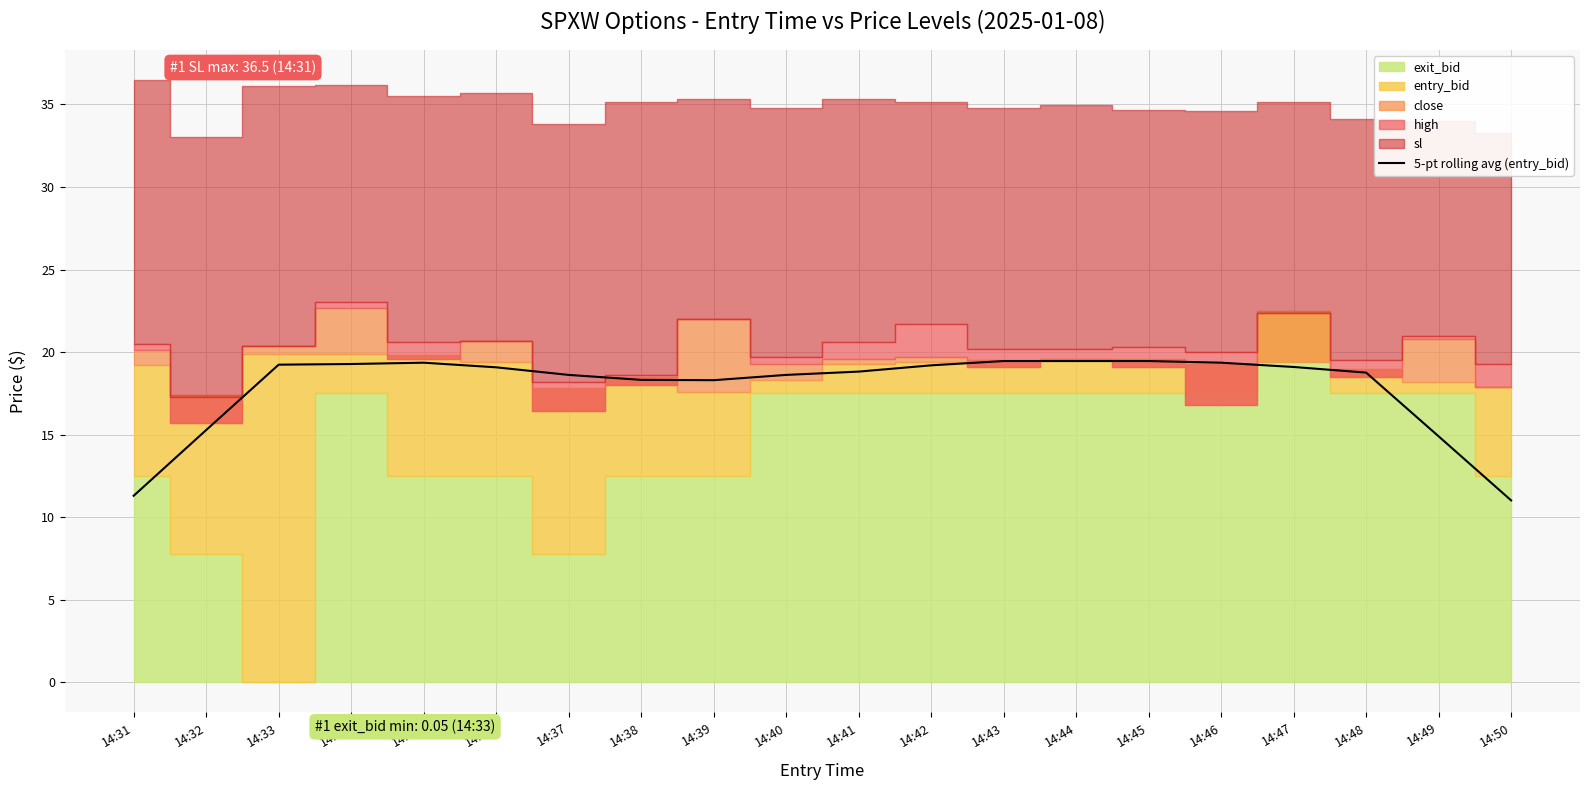

Count the number of categories in the chart.

20